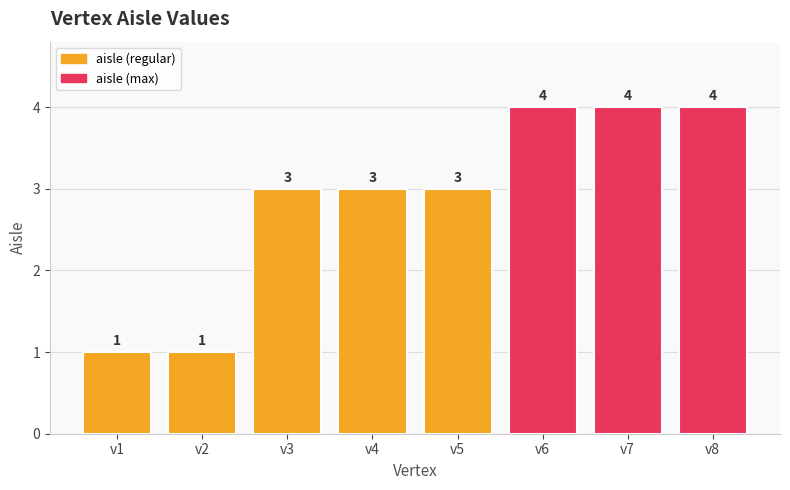

The value at v3 is 5. True or false?

False